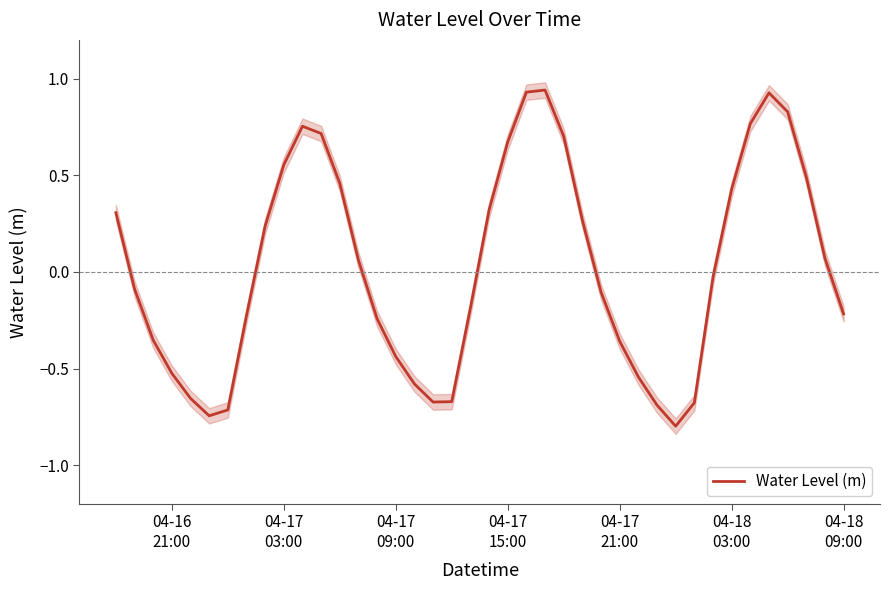

What is the minimum value for Water Level (m)?

-0.8